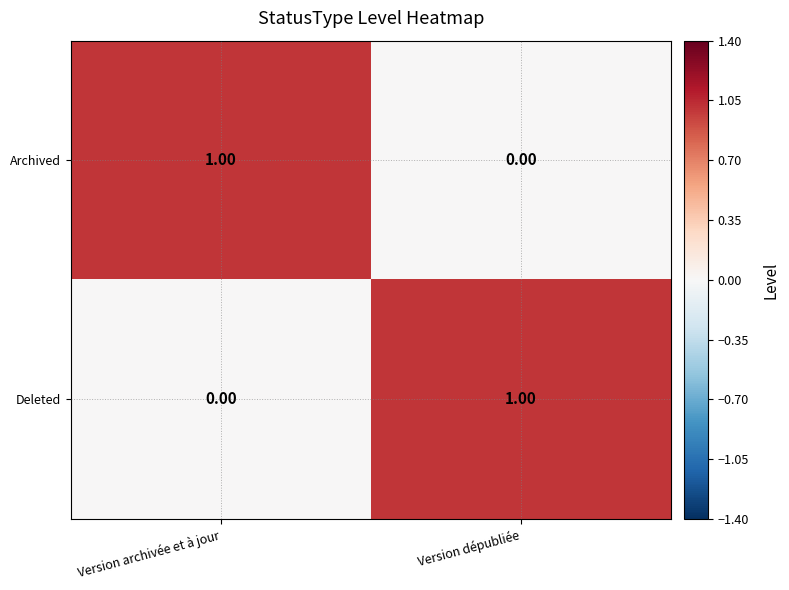

At which label is Archived closest to 0?

Version dépubliée